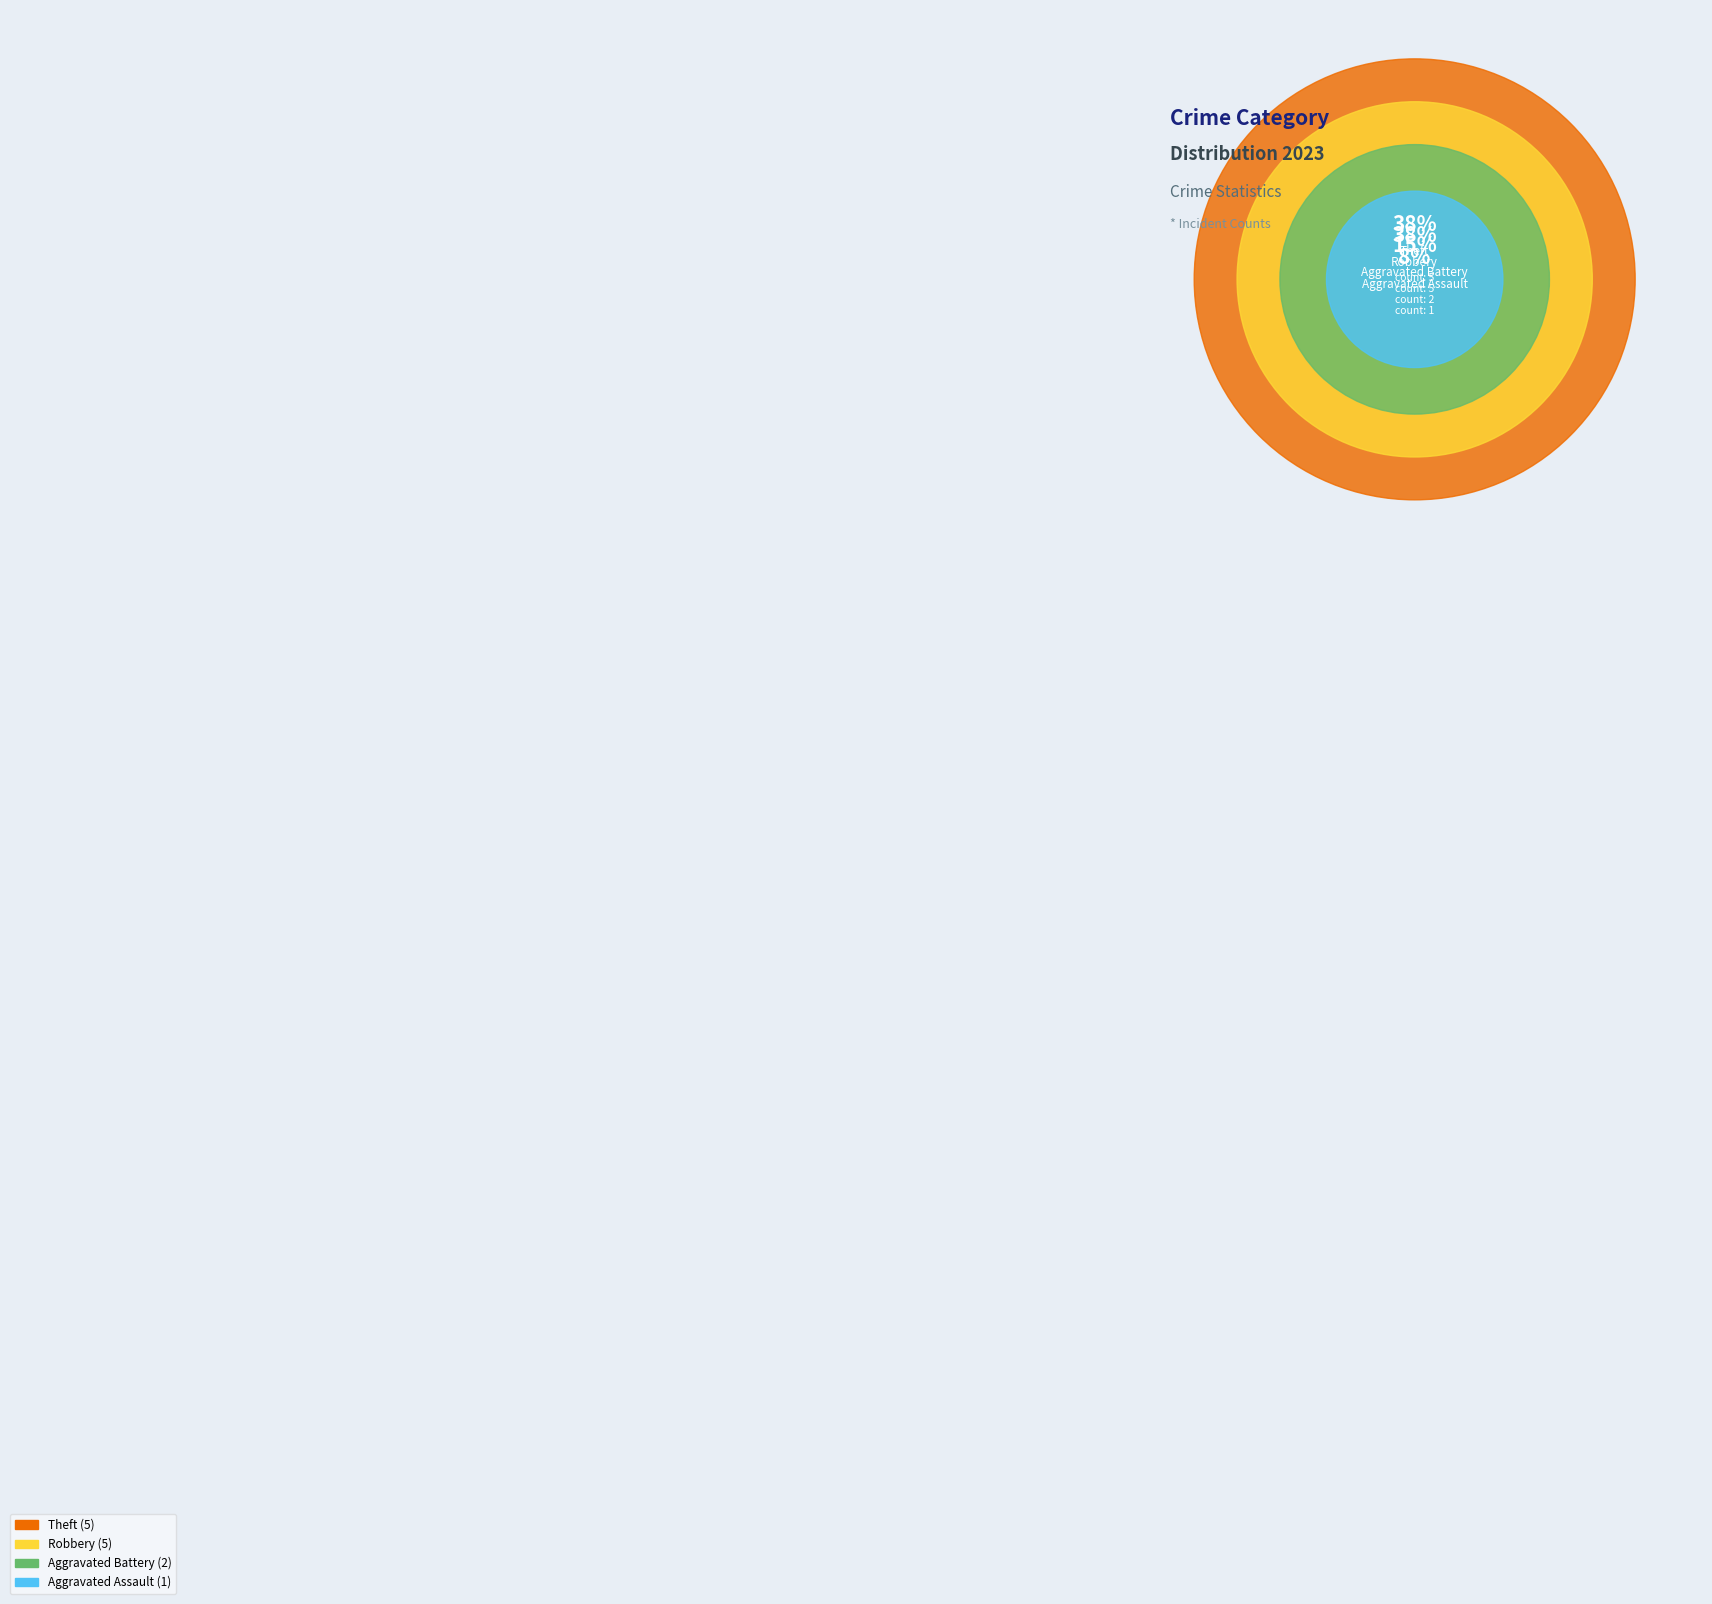

To the nearest percent, what portion does Aggravated Battery represent?

15%